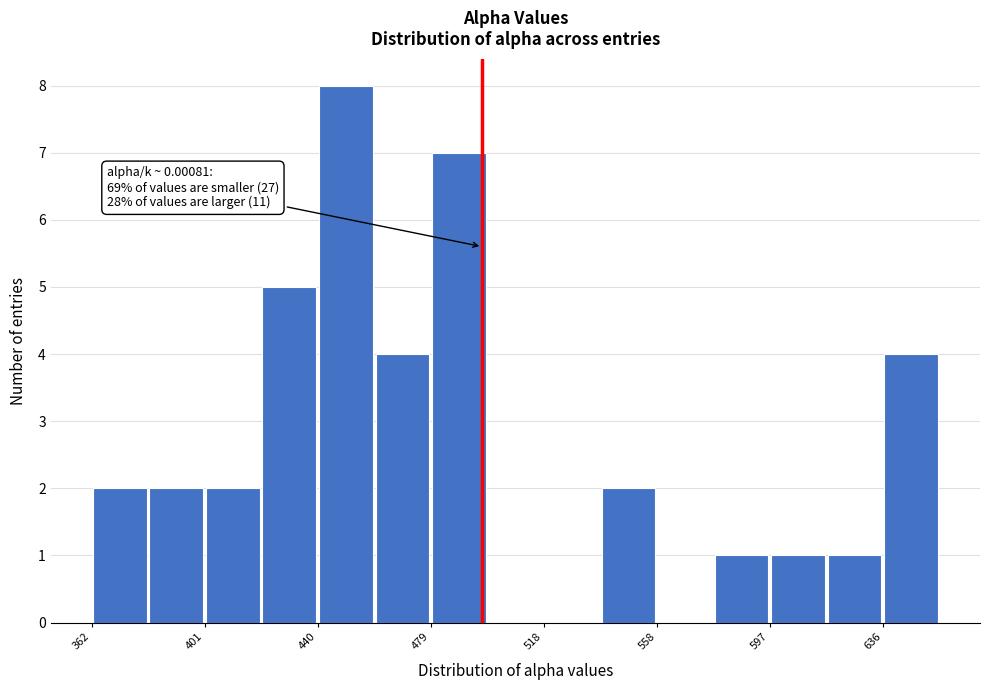

Around what value on the x-axis is the tallest bar? Give the approximate position of its centre, as read against the axis.

450